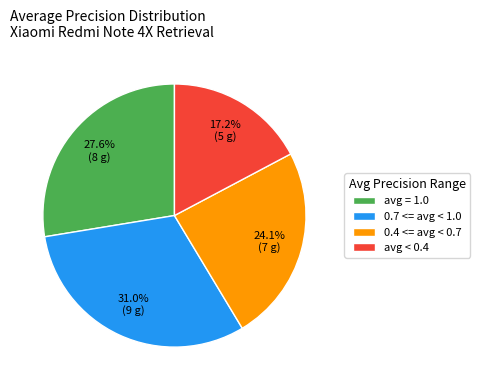

Rank the categories by value from highest to lowest.

0.7 <= avg < 1.0, avg = 1.0, 0.4 <= avg < 0.7, avg < 0.4